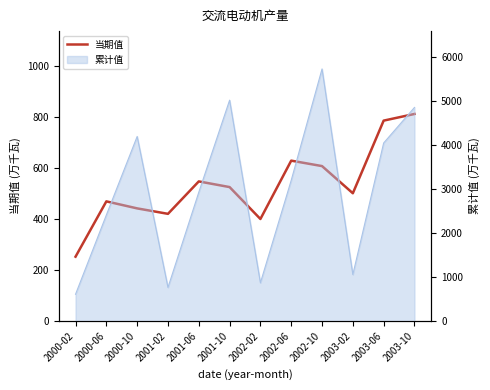

What is the label of the 2nd point from the right?

2003-06